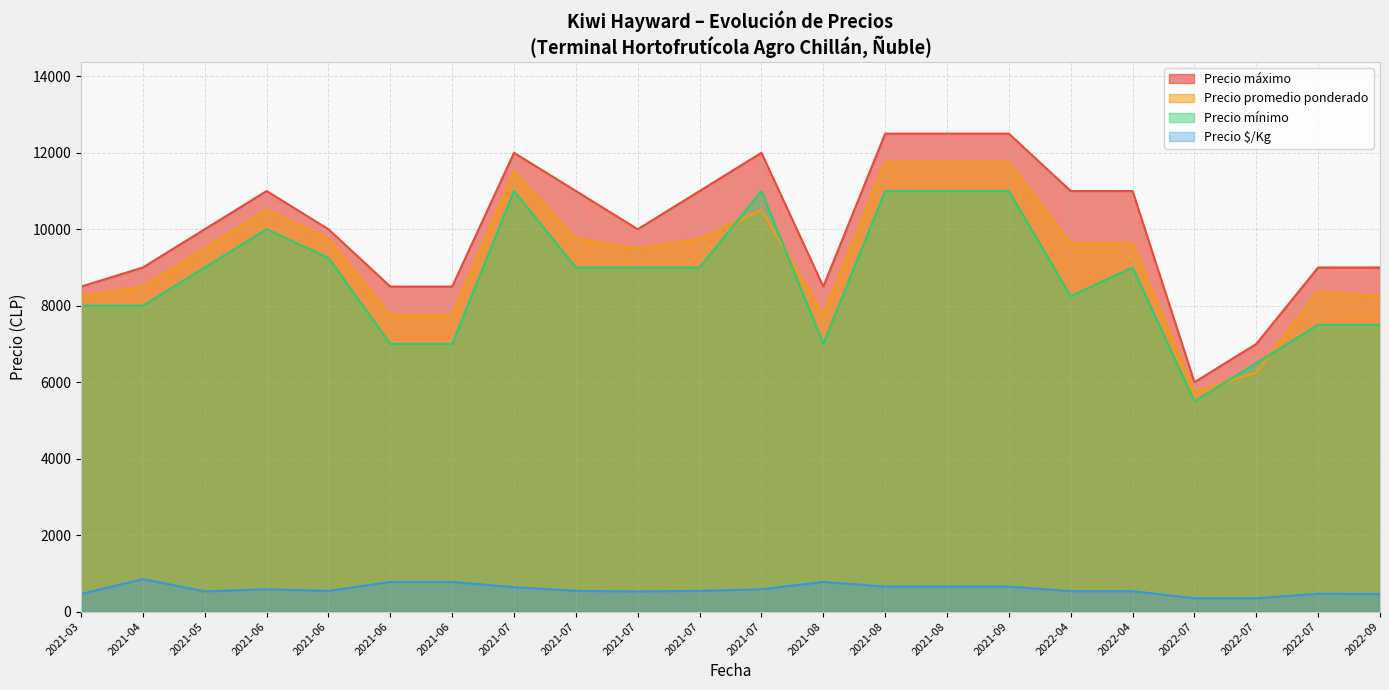

What is the difference between the second highest and minimum values in the Precio mínimo series?

5500